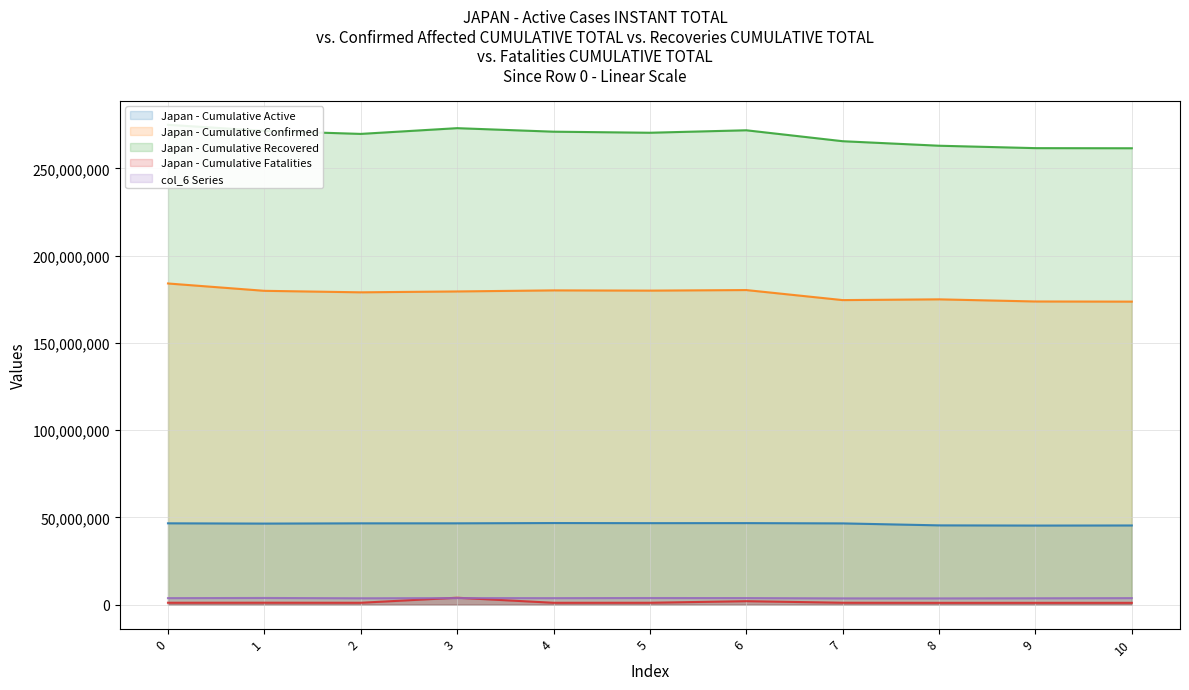

What is the minimum value for Japan - Cumulative Active?

45323958